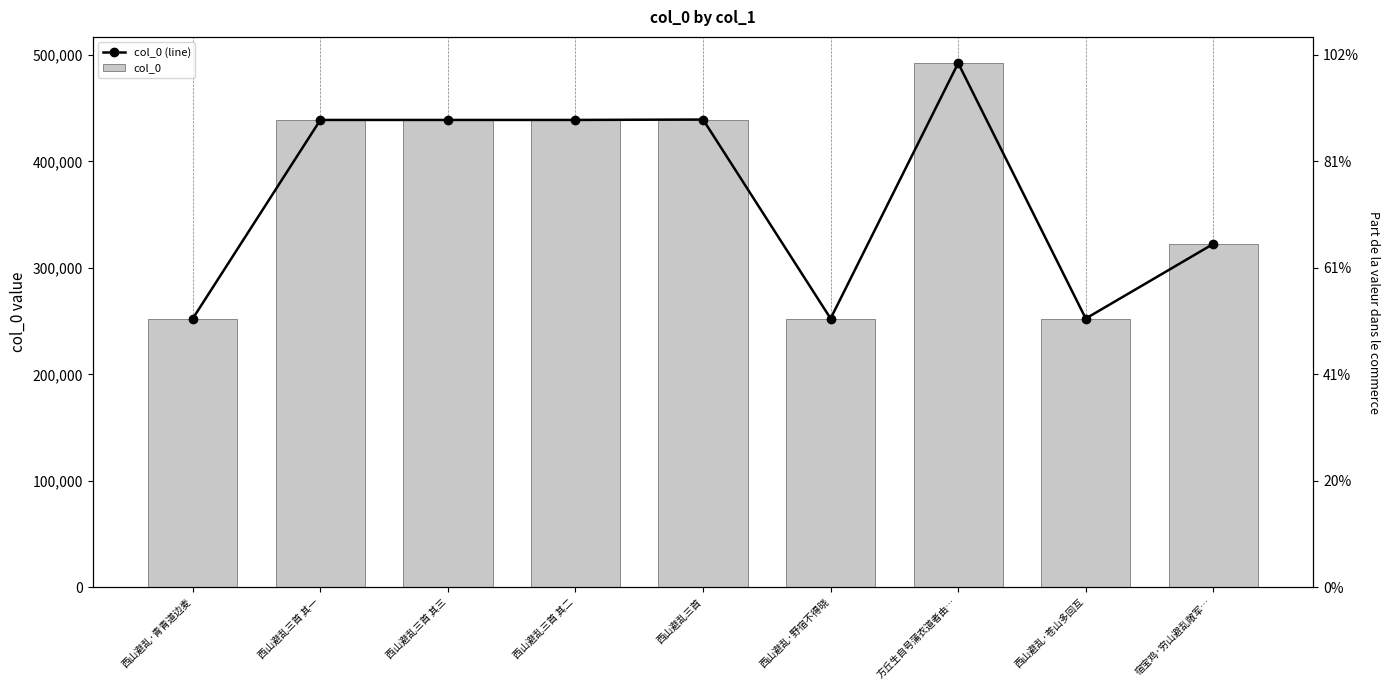

How many values in the col_0 (line) series are below 439002?

4